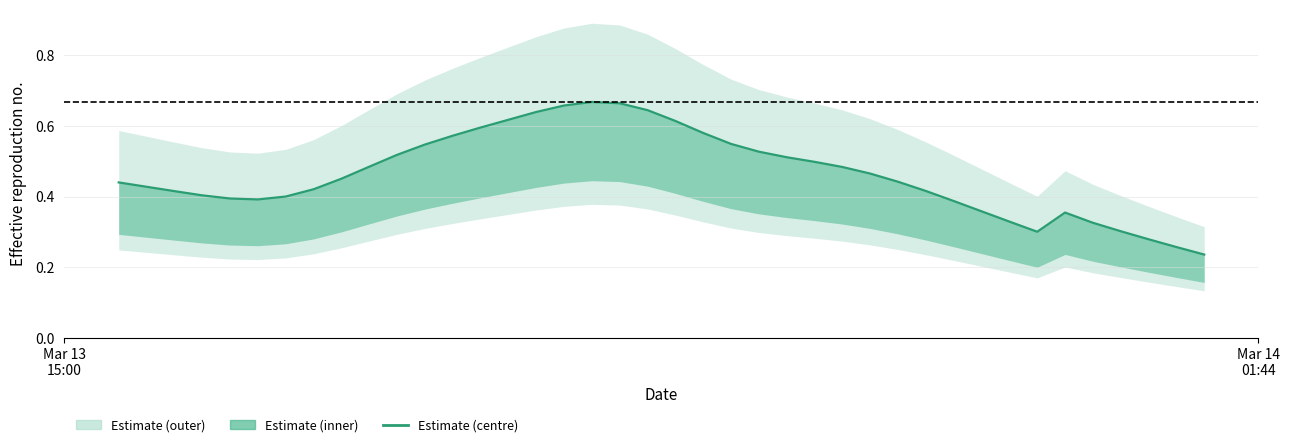

Reading right to left, extract all data points from this chart.

0.2	0.3	0.3	0.3	0.3	0.4	0.3	0.3	0.4	0.4	0.4	0.4	0.5	0.5	0.5	0.5	0.5	0.5	0.6	0.6	0.6	0.7	0.7	0.7	0.6	0.6	0.6	0.6	0.5	0.5	0.5	0.5	0.4	0.4	0.4	0.4	0.4	0.4	0.4	0.4